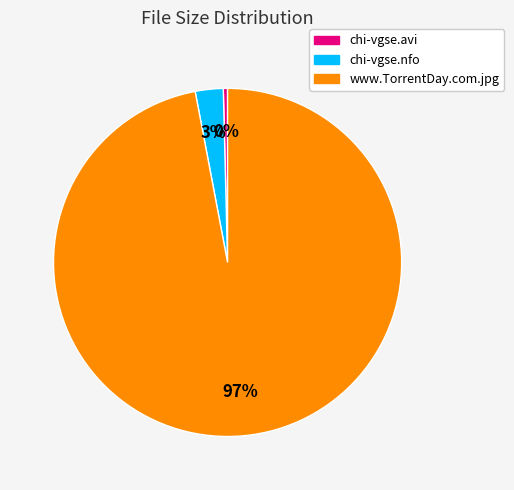

Is it true that www.TorrentDay.com.jpg is 97% of the pie?

True